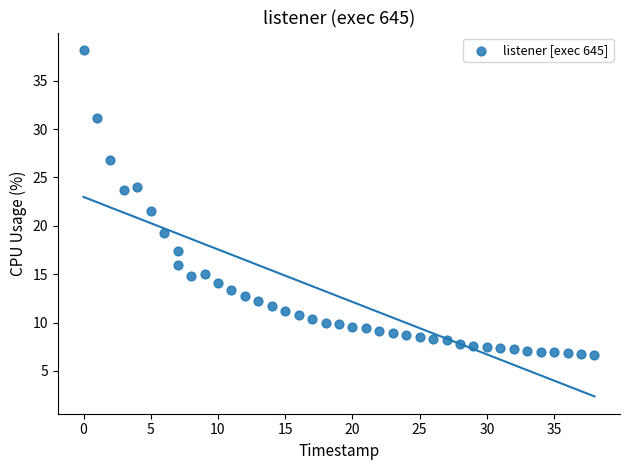

What Y value in the scatter plot is closest to 22?

21.5